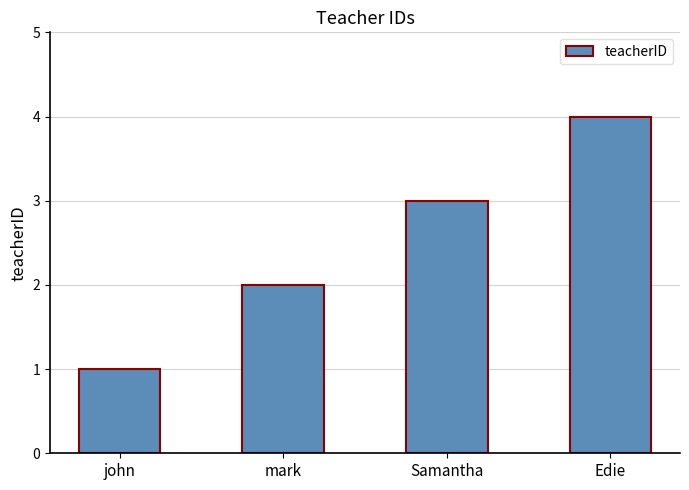

What is the change in value from mark to Samantha?

+1